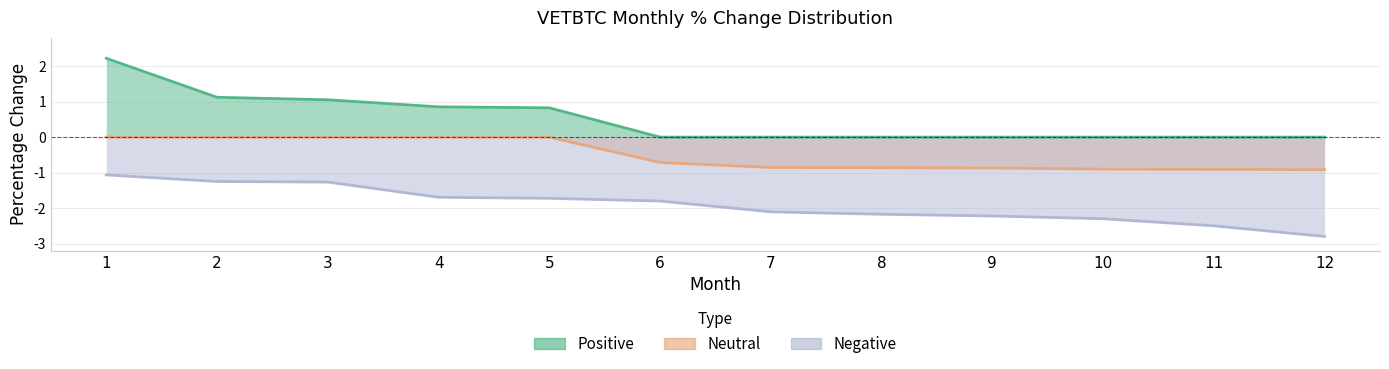

Reading left to right, transcribe all the data shown in this chart.

positive: 2.2	1.1	1.1	0.9	0.8	0.0	0.0	0.0	0.0	0.0	0.0	0.0
neutral: 0.0	0.0	0.0	0.0	0.0	-0.7	-0.9	-0.9	-0.9	-0.9	-0.9	-0.9
negative: -1.1	-1.2	-1.3	-1.7	-1.7	-1.8	-2.1	-2.2	-2.2	-2.3	-2.5	-2.8